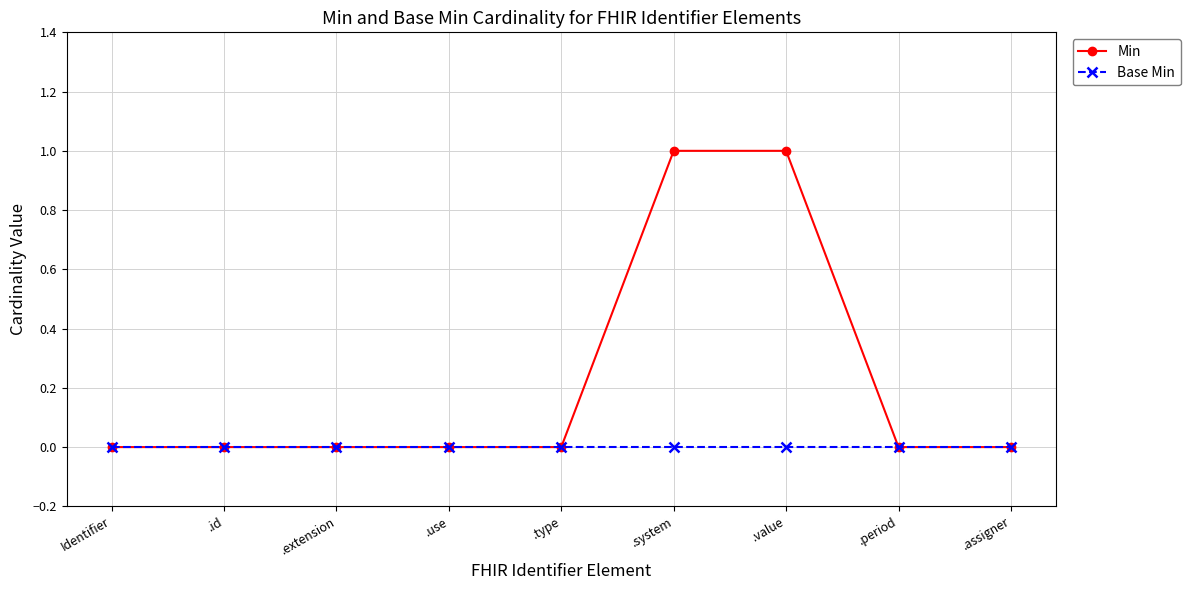

Reading left to right, list all the values displayed in this chart.

Min: 0	0	0	0	0	1	1	0	0
Base Min: 0	0	0	0	0	0	0	0	0